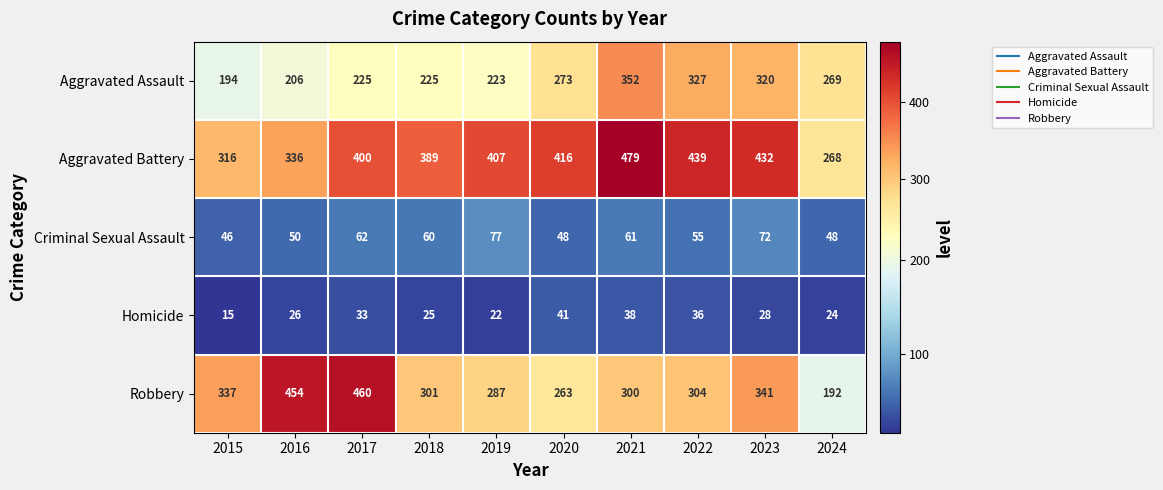

What is the maximum value for Homicide?

41